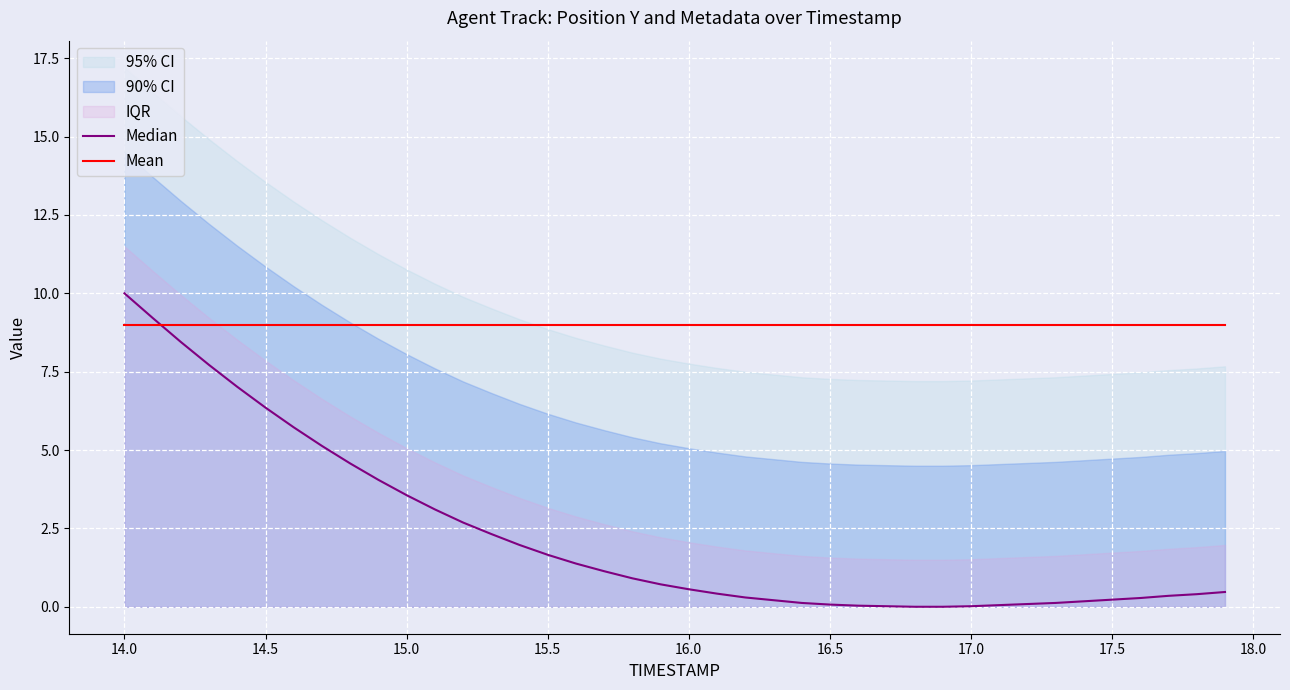

After their last crossing, which series has the higher values: Mean or Median?

Mean